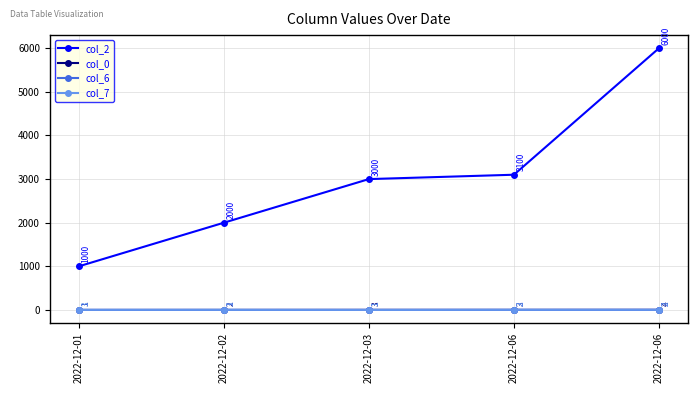

At 2022-12-01, list the series in order from largest to smallest.

col_2, col_7, col_0, col_6